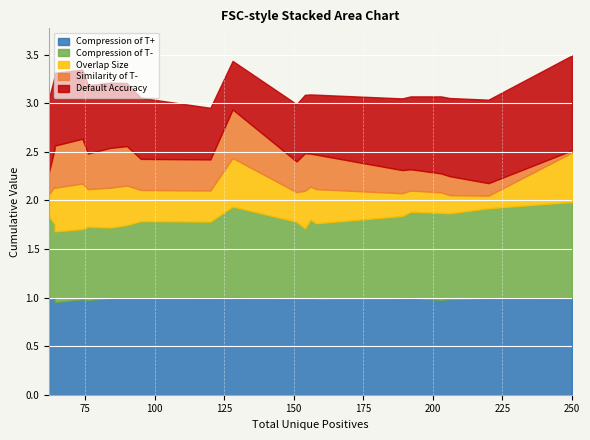

At which label does Default Accuracy reach its peak?

250